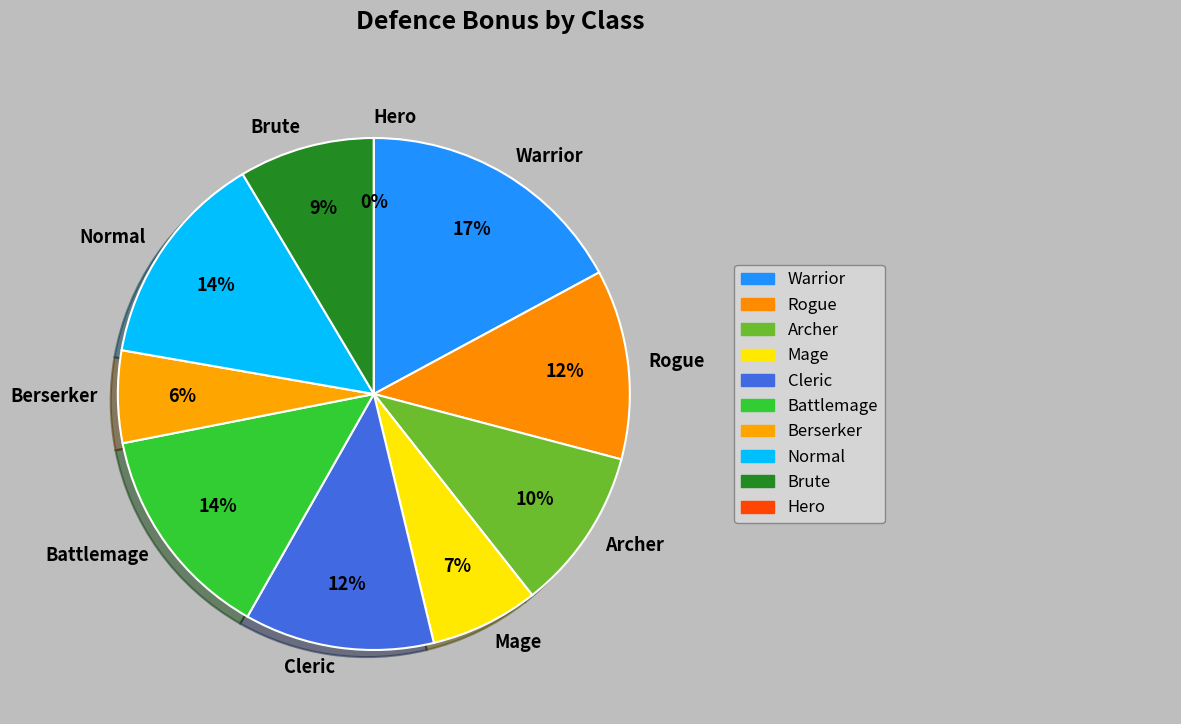

To the nearest percent, what is the average slice percentage?

10%